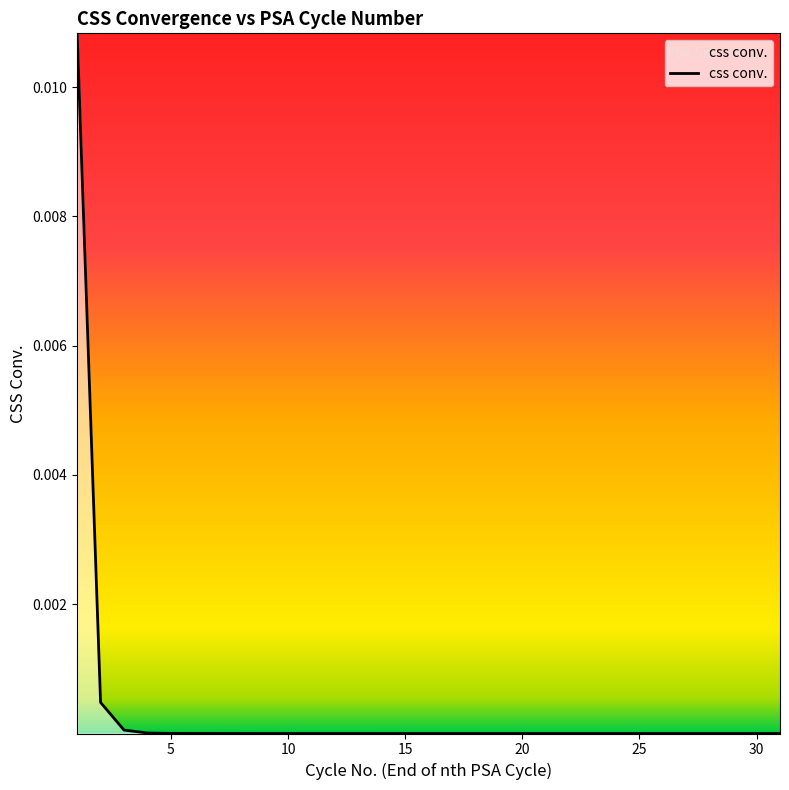

True or false: the data shows 0.0 at 20.

True